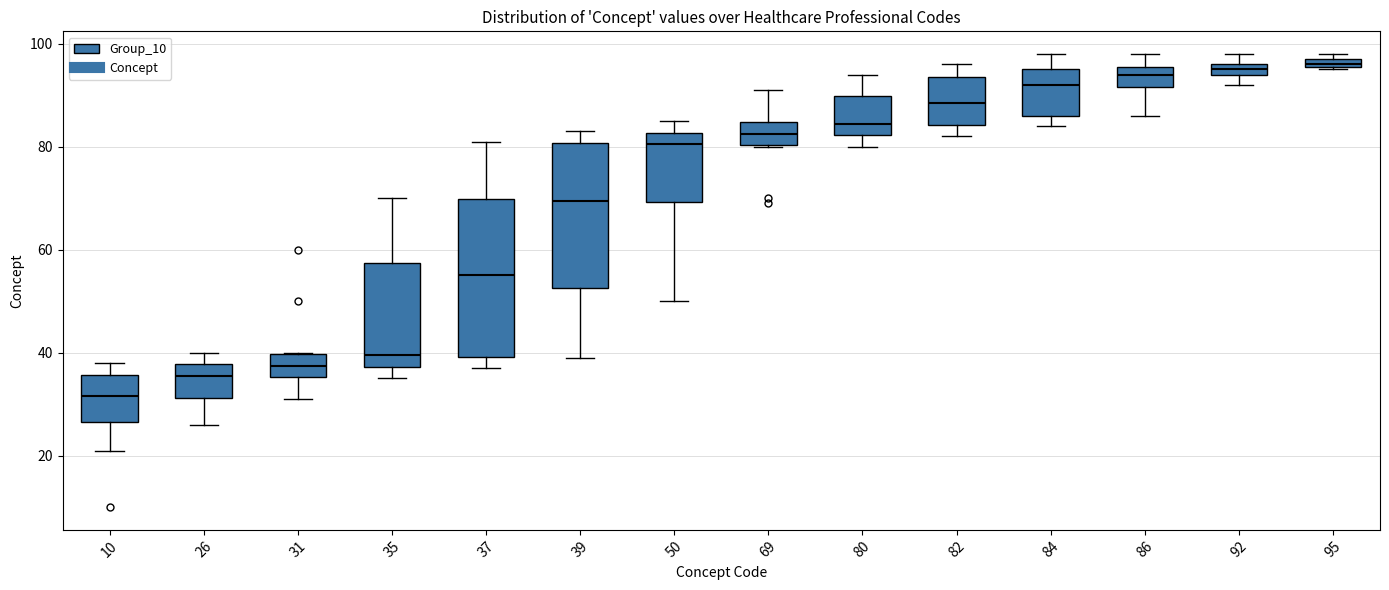

Which box's median line is the lowest?

10